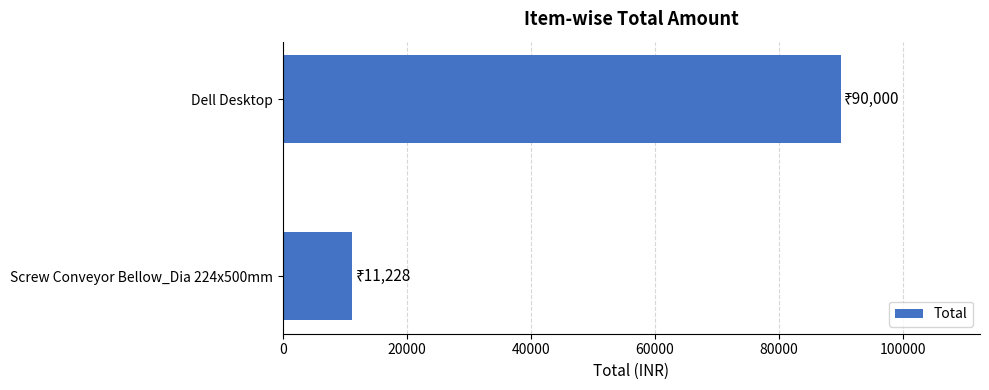

List the labels in order of value, largest first.

Dell Desktop, Screw Conveyor Bellow_Dia 224x500mm